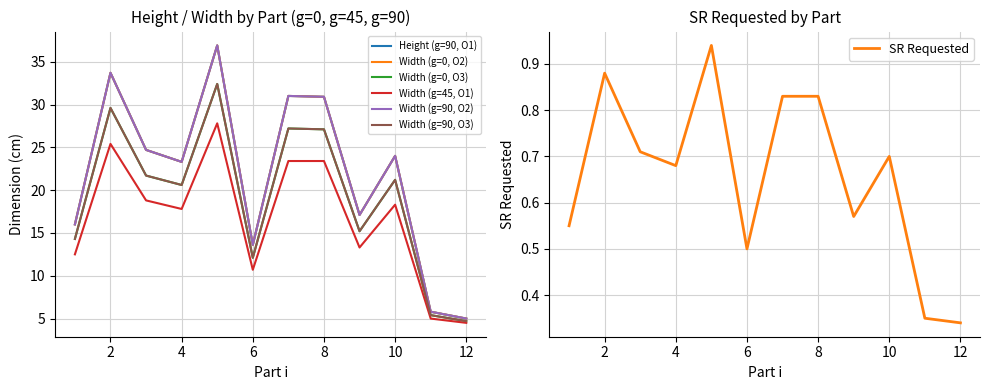

The value of Width (g=90, O2) at 4 is 33.6. True or false?

False